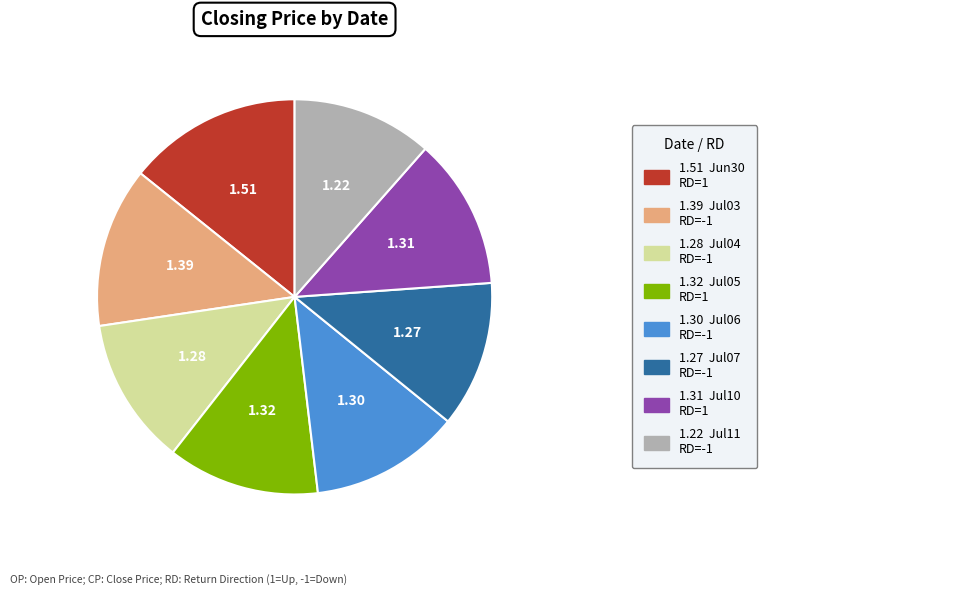

Does any single category account for the majority?

No